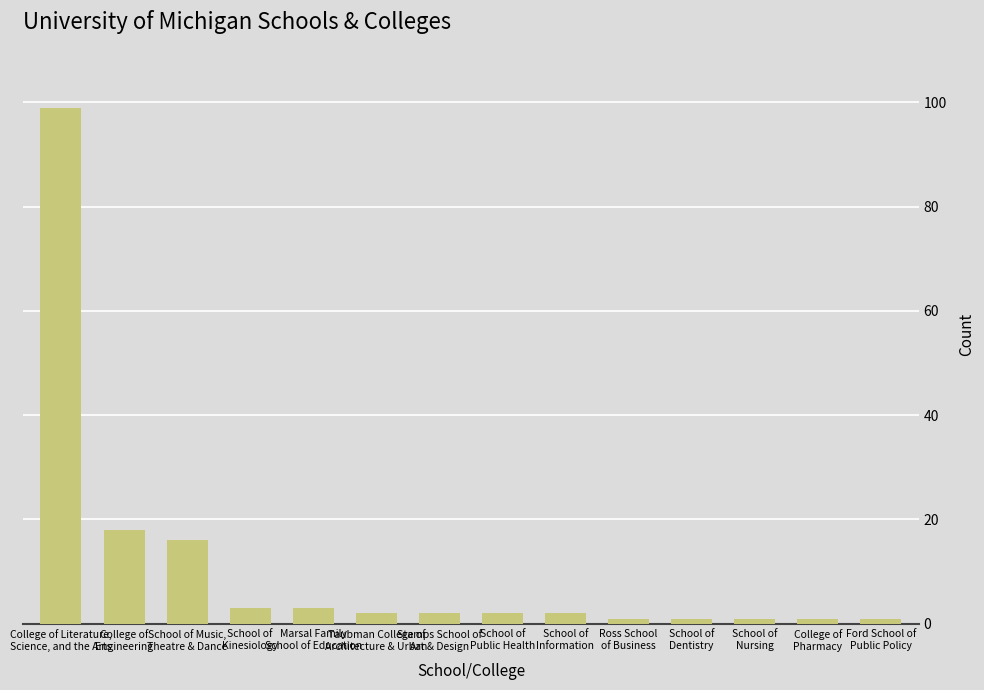

What is the label of the 5th bar from the left?

Marsal Family
School of Education